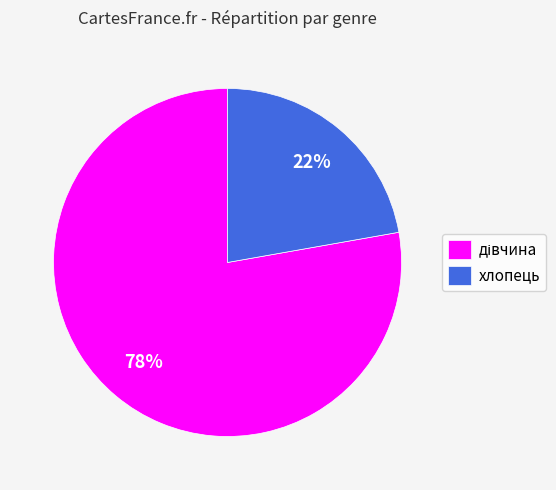

To the nearest percent, what is the difference between the largest and smallest slice percentages?

56%